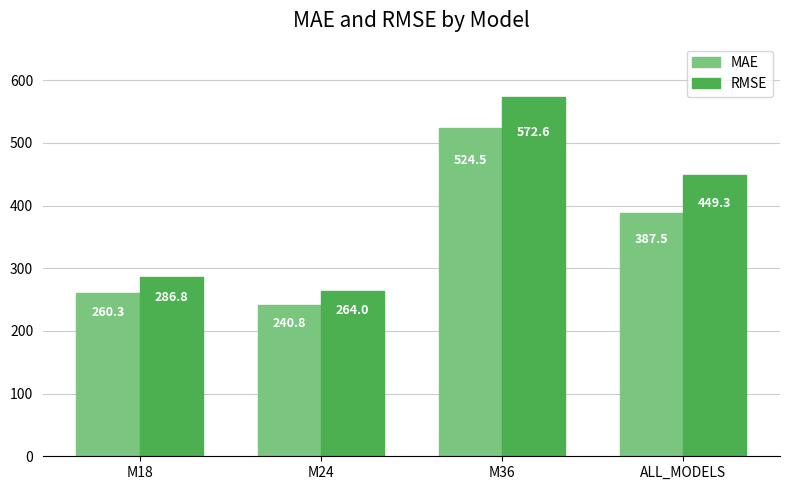

How many data points in RMSE are less than 449?

2